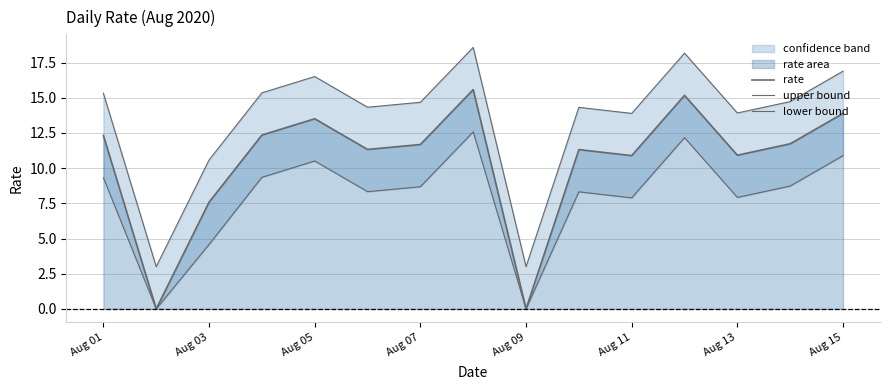

Is it true that lower bound equals 8.8 at Aug 09?

False